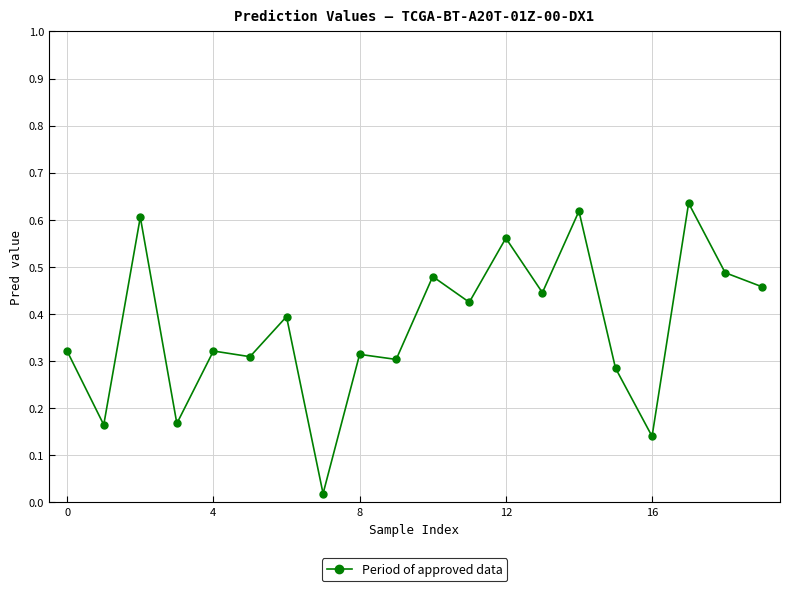

What is the sum of all values?

7.5